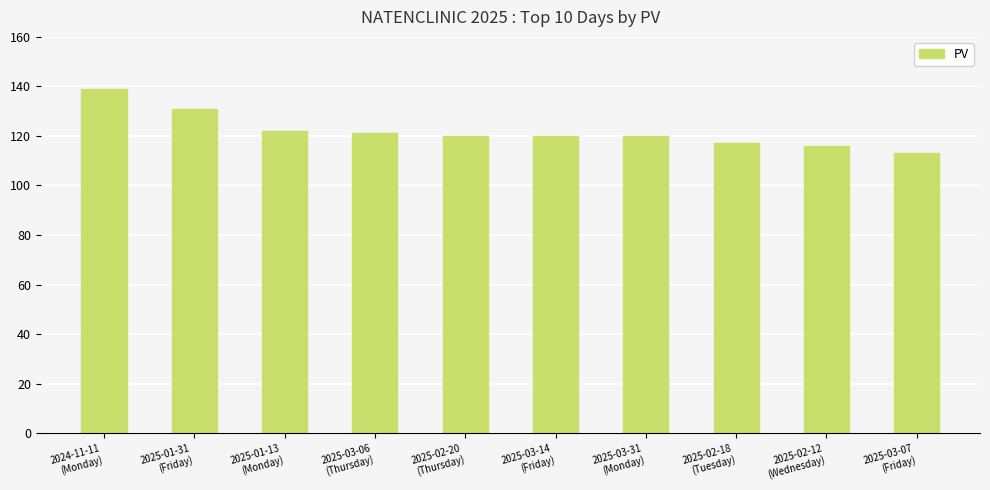

Reading right to left, list all the values displayed in this chart.

113	116	117	120	120	120	121	122	131	139